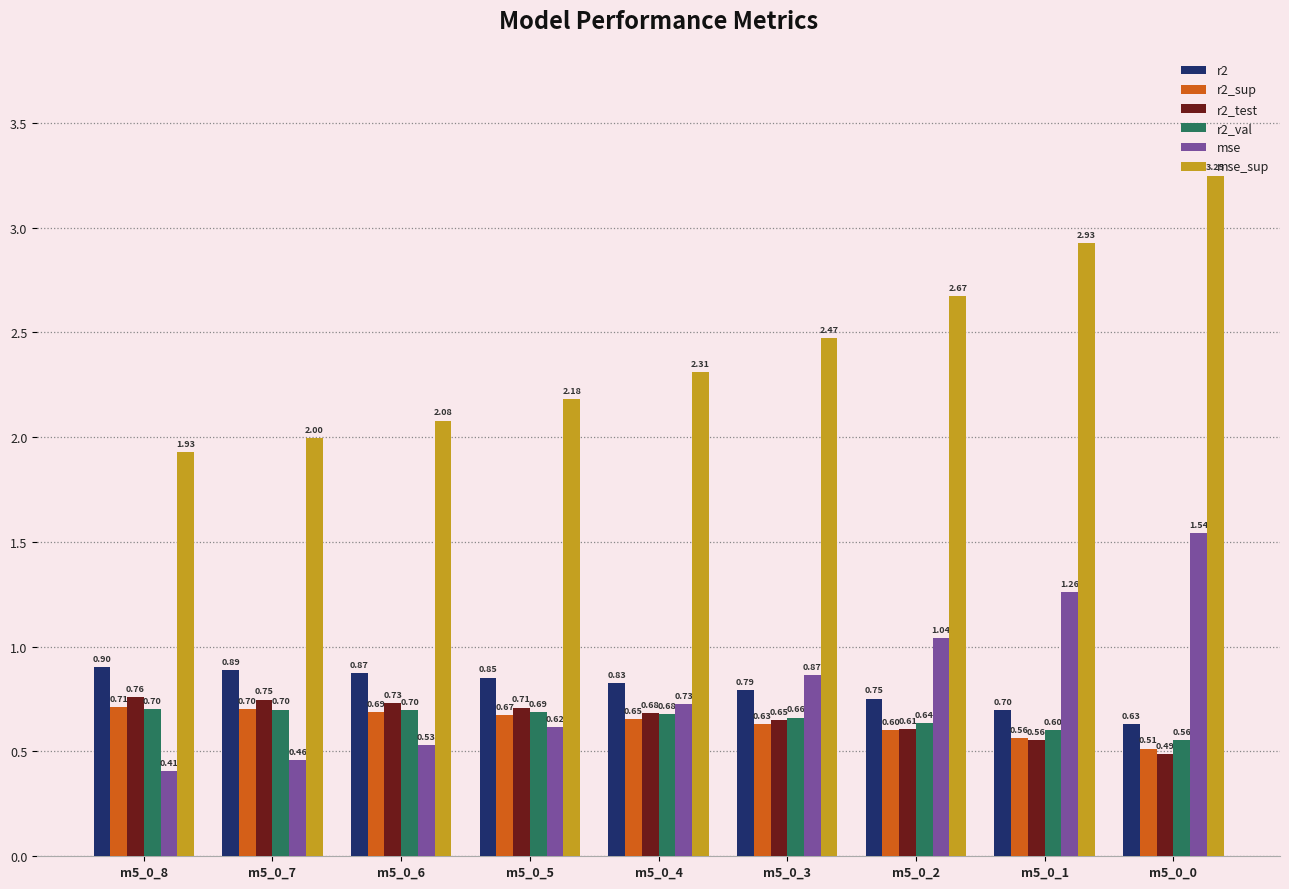

What is the average value of the r2_test series?

0.7